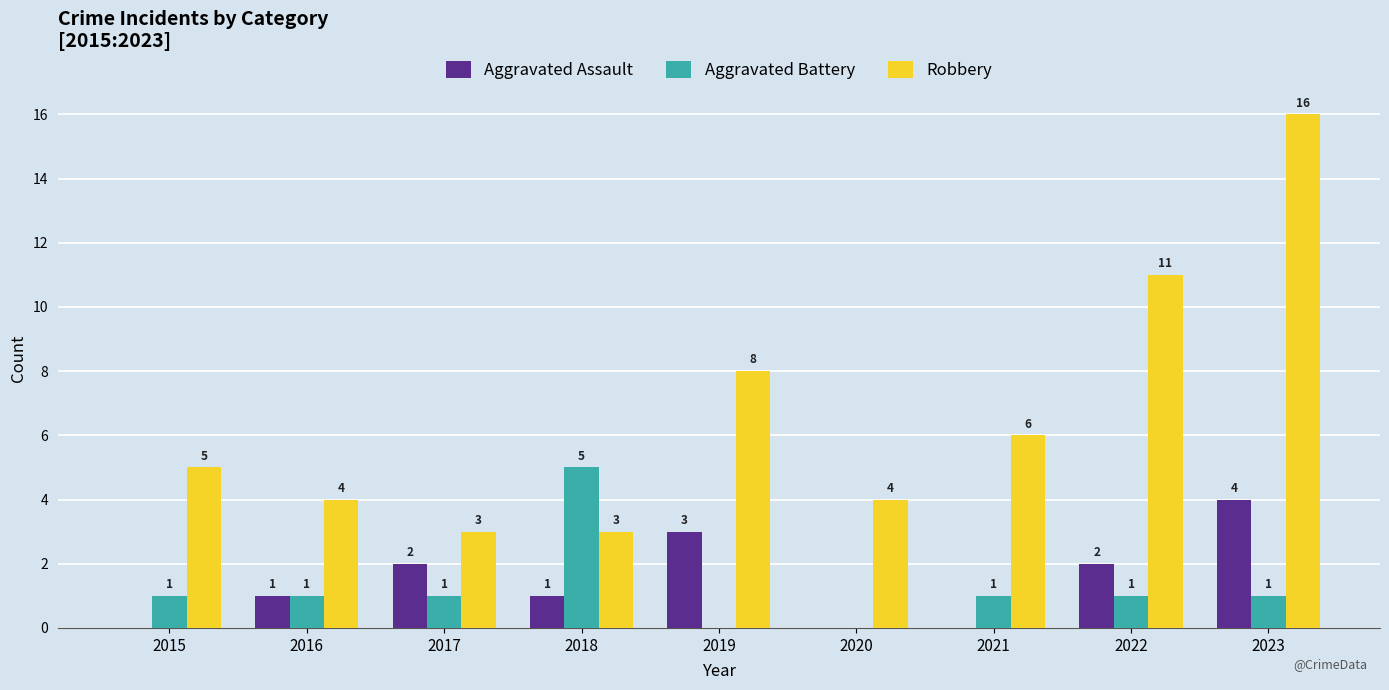

How many Aggravated Battery values are between 1 and 2?

6